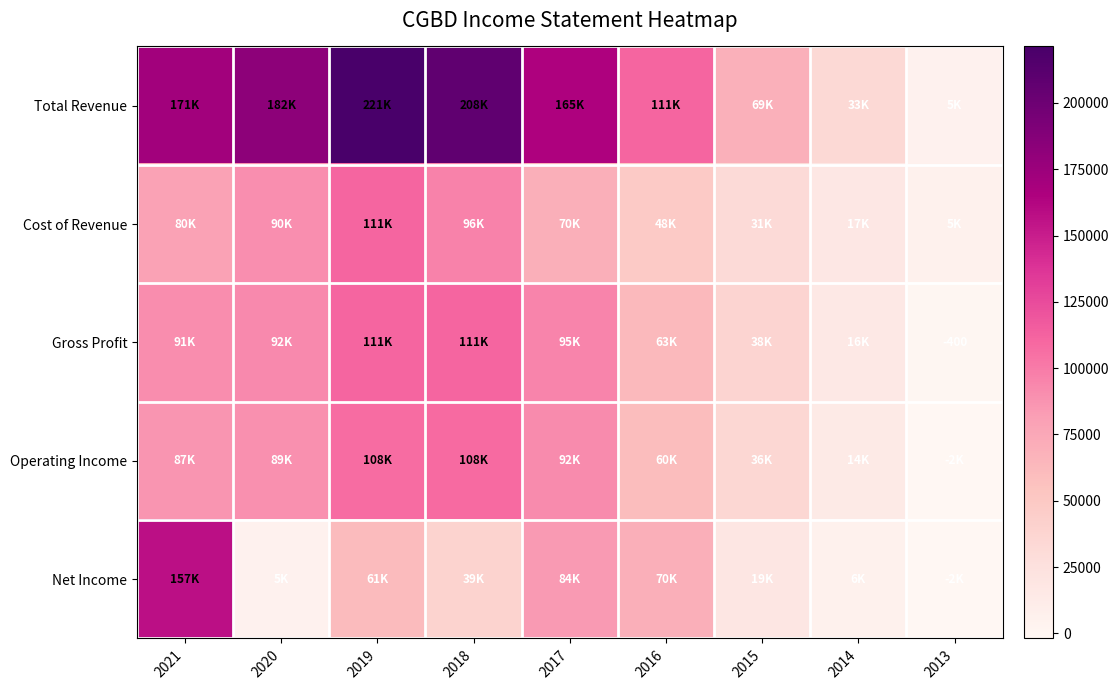

At which label does Total Revenue reach its peak?

2019